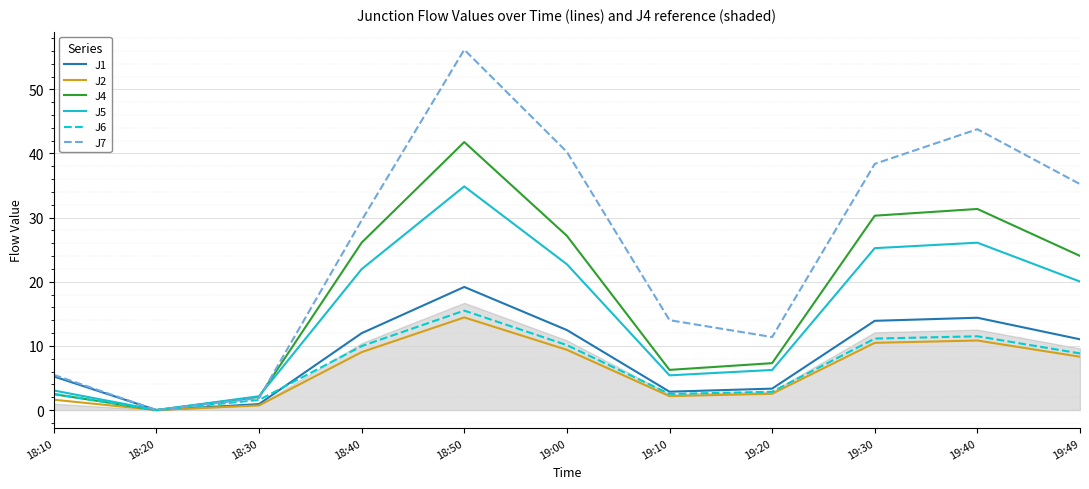

What is the difference between the highest and lowest values at 18:10?

3.9